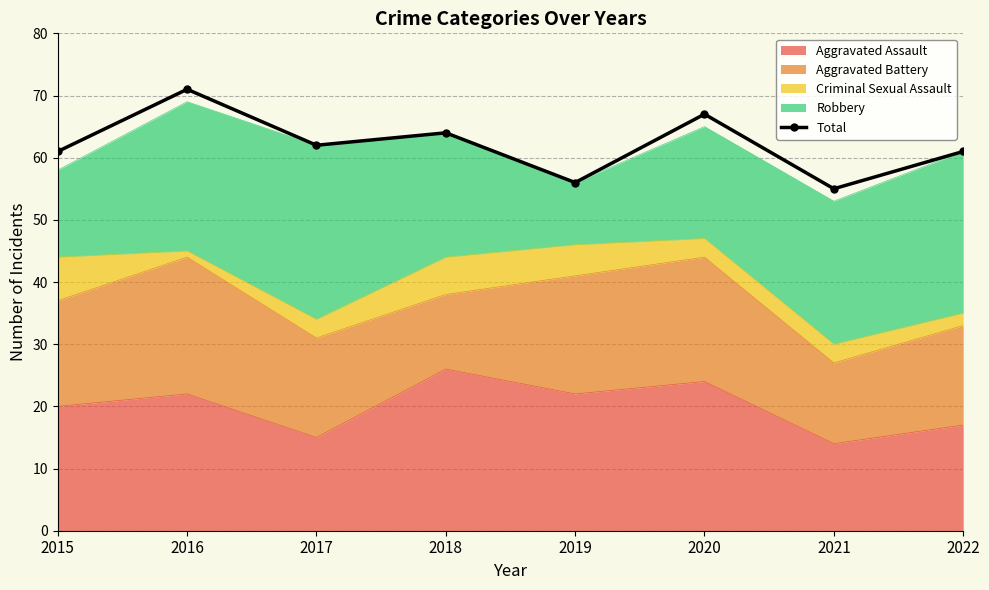

What is the ratio of the value at 2019 to the value at 2022?

0.9